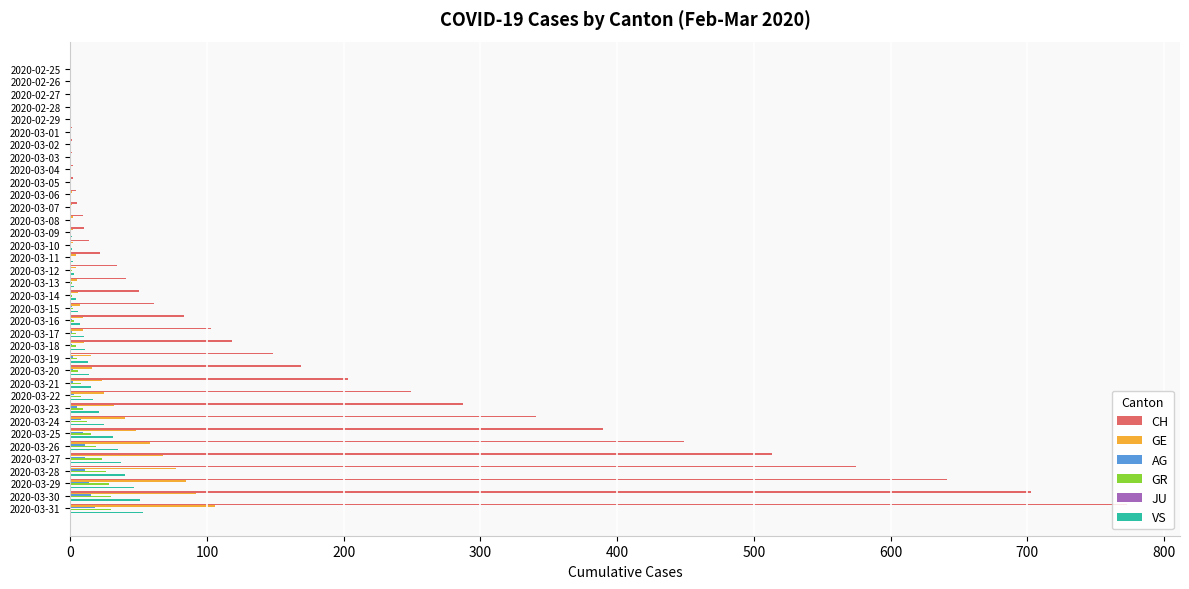

How many positive values does the GE series have?

26